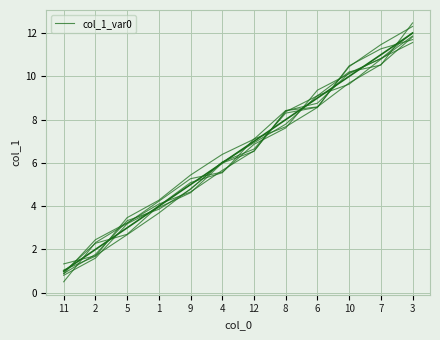

What position from the right is 6?

4